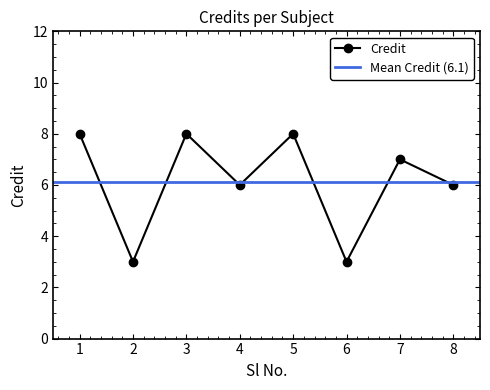

What is the lowest value of the Credit series?

3